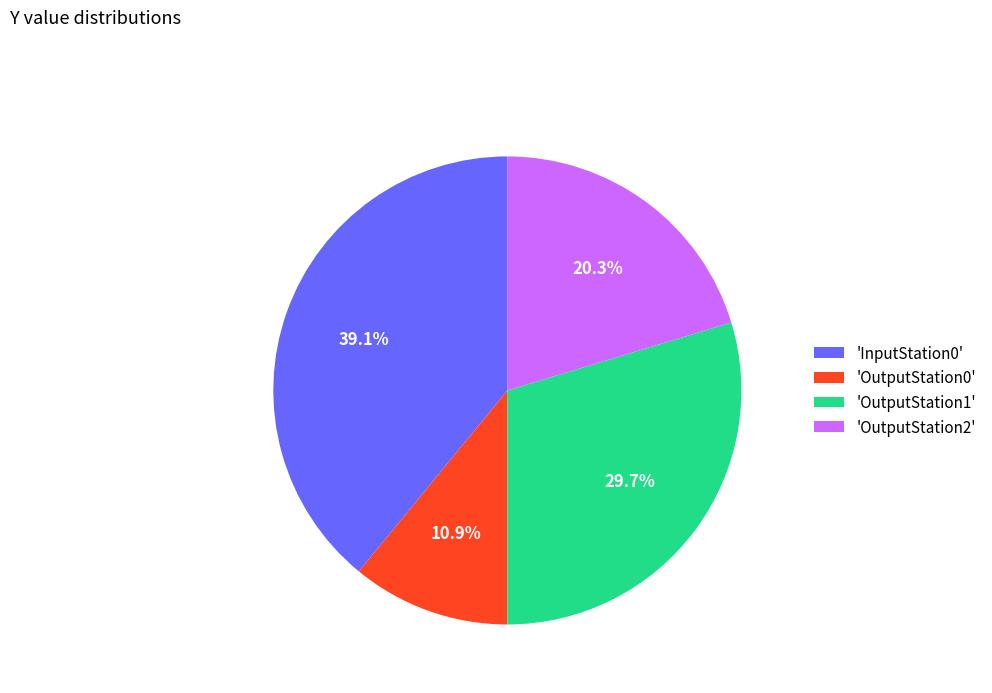

What is the ratio of the value at 'InputStation0' to the value at 'OutputStation2'?

1.9